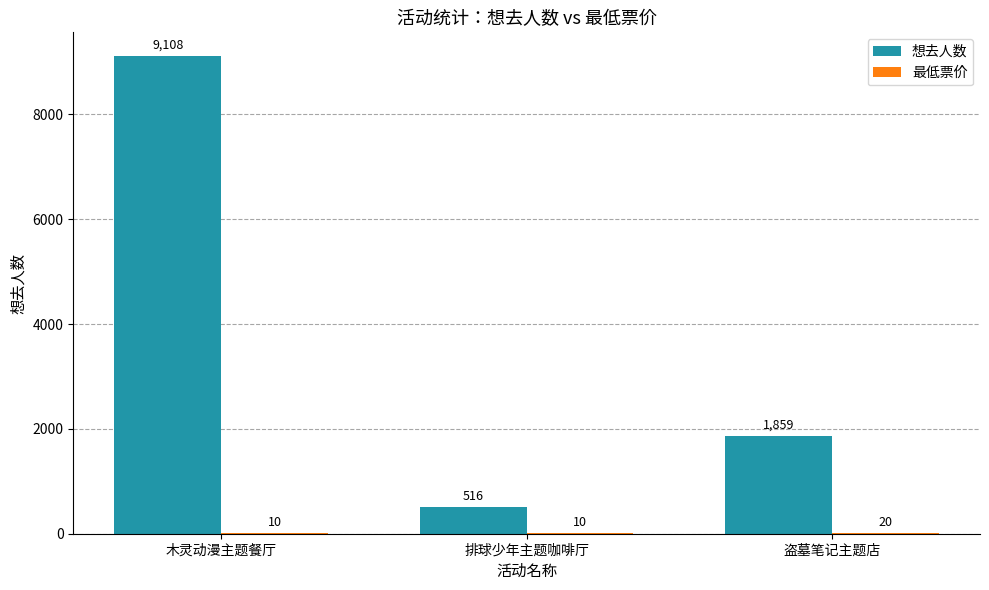

What is the approximate value of 想去人数 at 木灵动漫主题餐厅, to the nearest 50?

9100